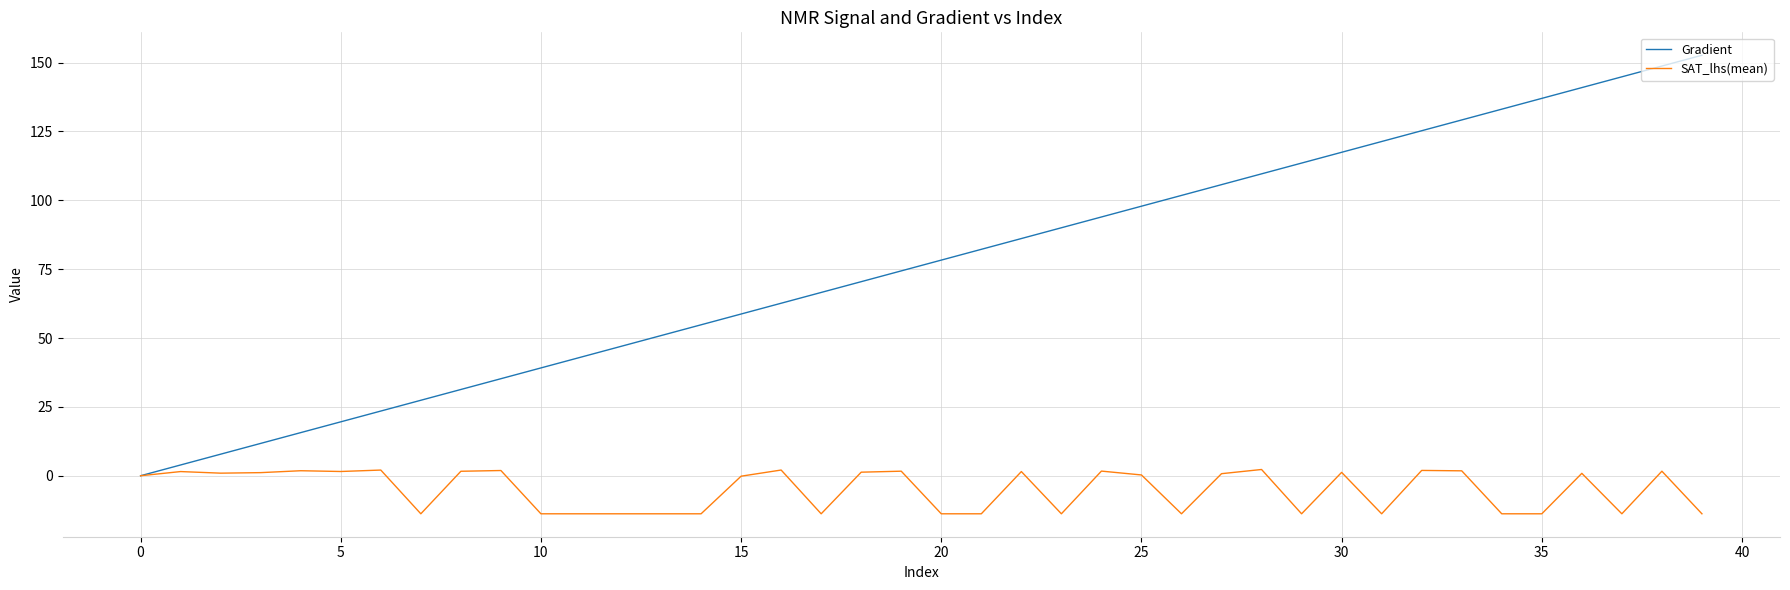

List the series in order of their overall mean, lowest first.

SAT_lhs(mean), Gradient